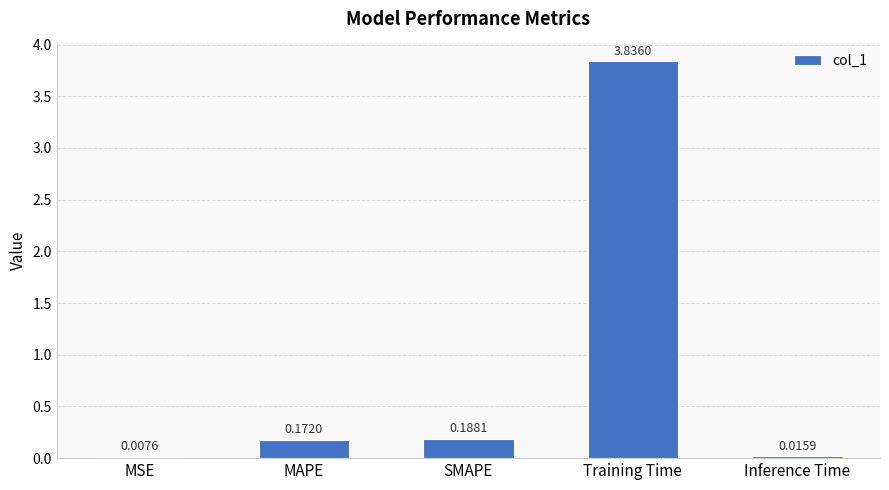

What is the sum of the values at SMAPE and MAPE?

0.4